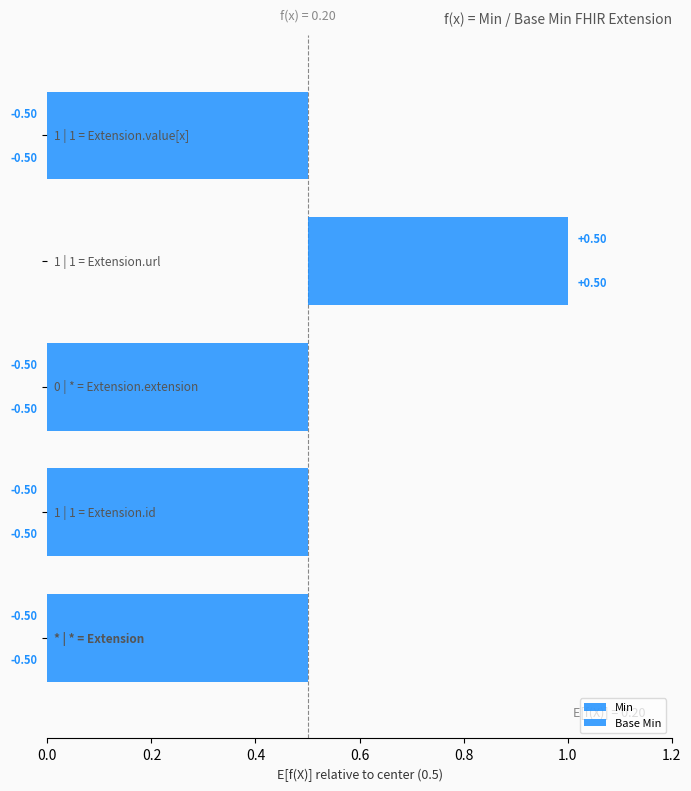

True or false: Base Min has a value of -0.3 at 0.2.

False